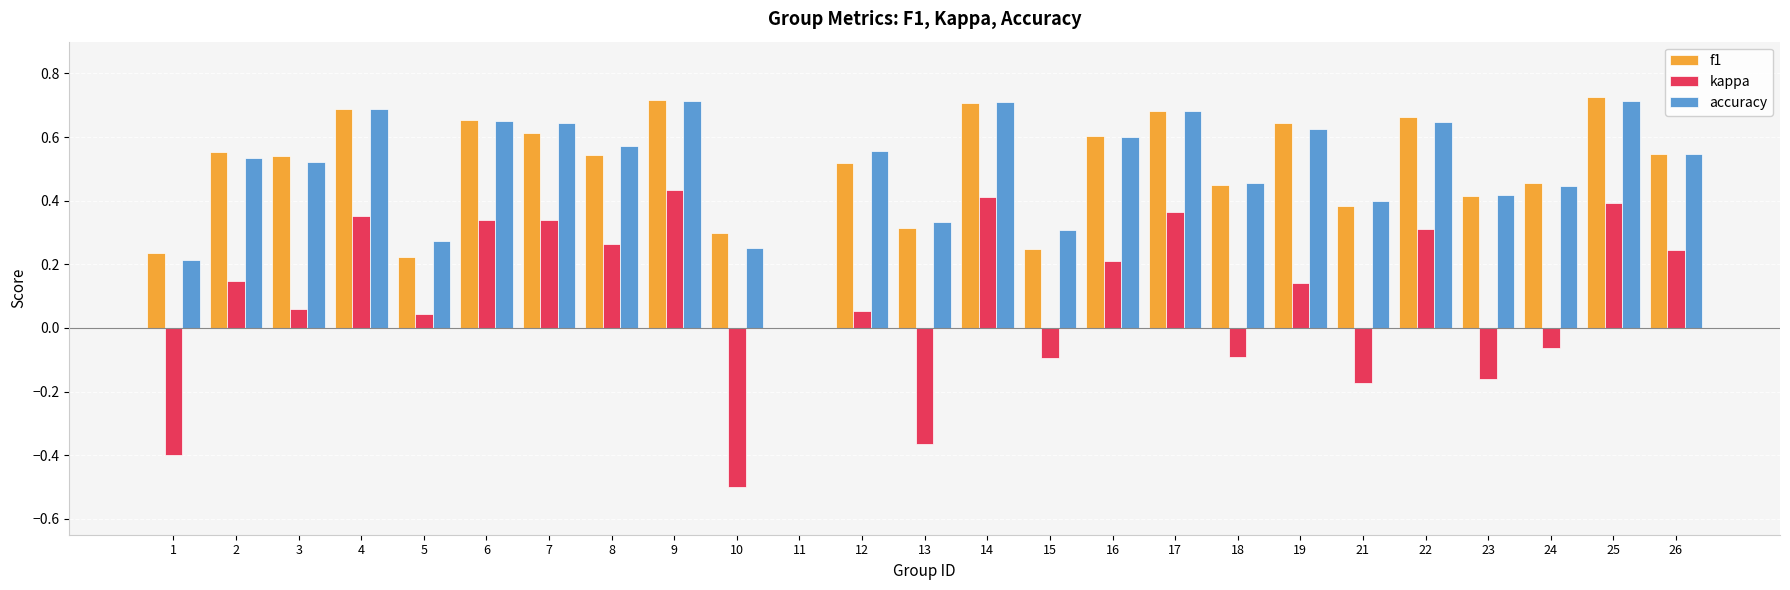

What are all the series names shown in the legend?

f1, kappa, accuracy